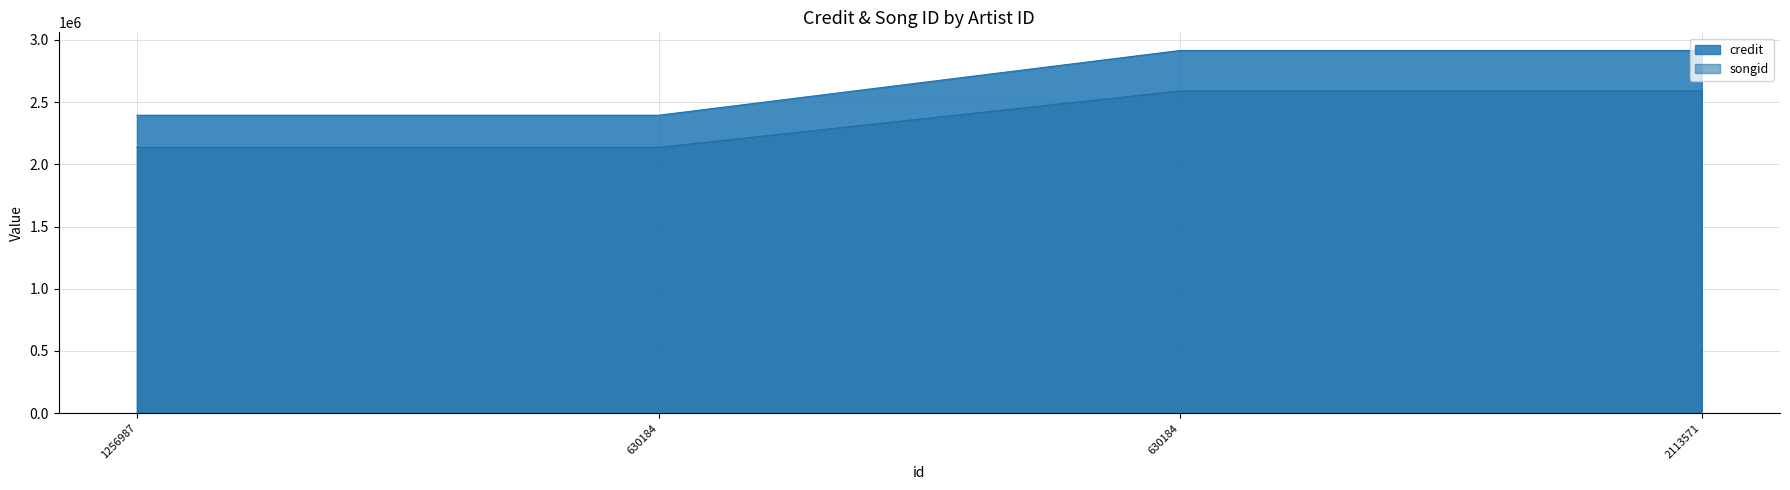

Reading left to right, what are all the values shown in this chart?

credit: 1256987=2394674	630184=2394674	630184=2915597	2113571=2915597
songid: 1256987=2136026	630184=2136026	630184=2590452	2113571=2590452